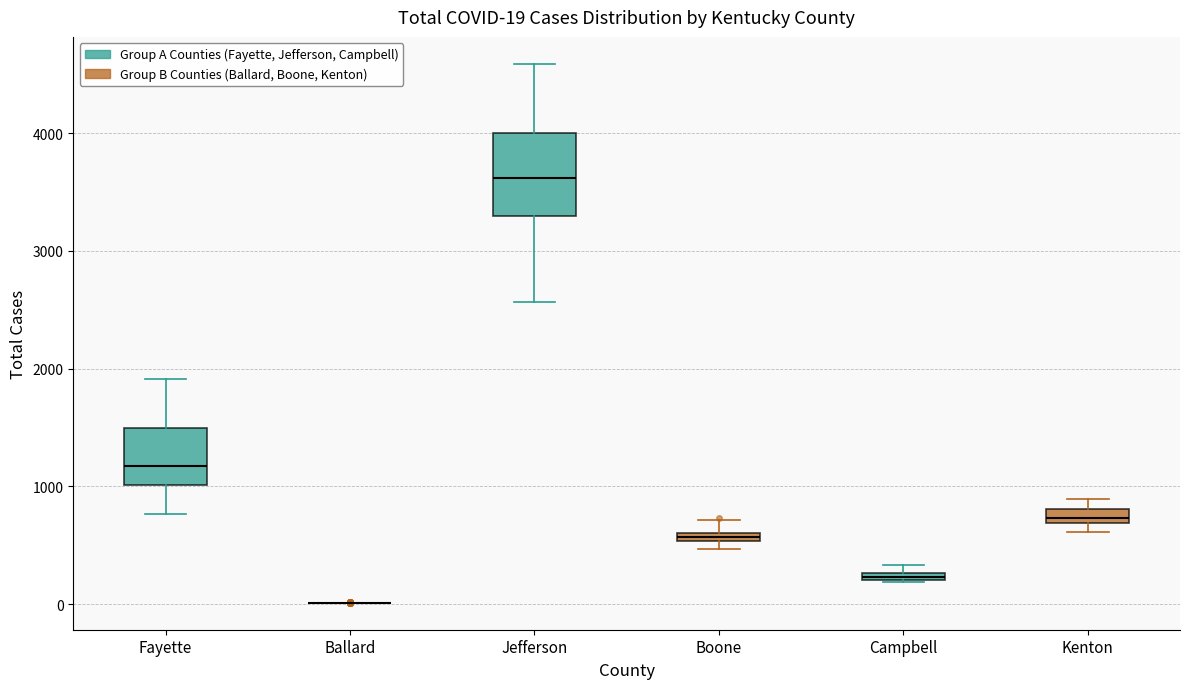

Which box is the tallest, from its lower edge to its upper edge?

Jefferson